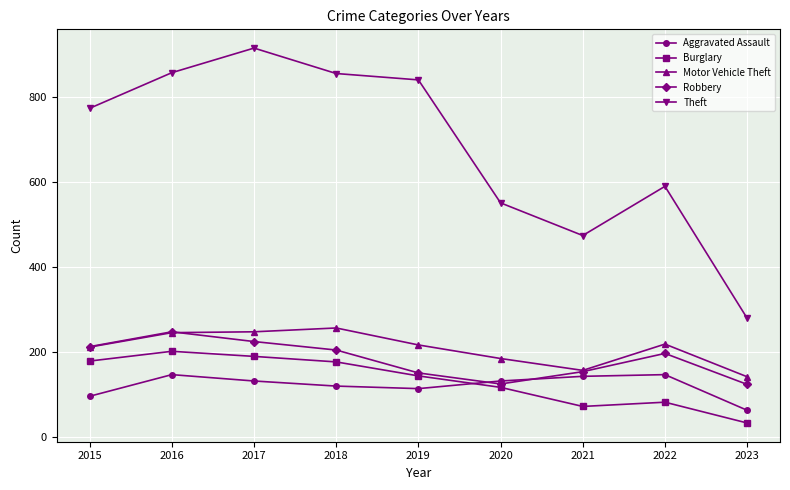

What is the smallest value displayed?

32